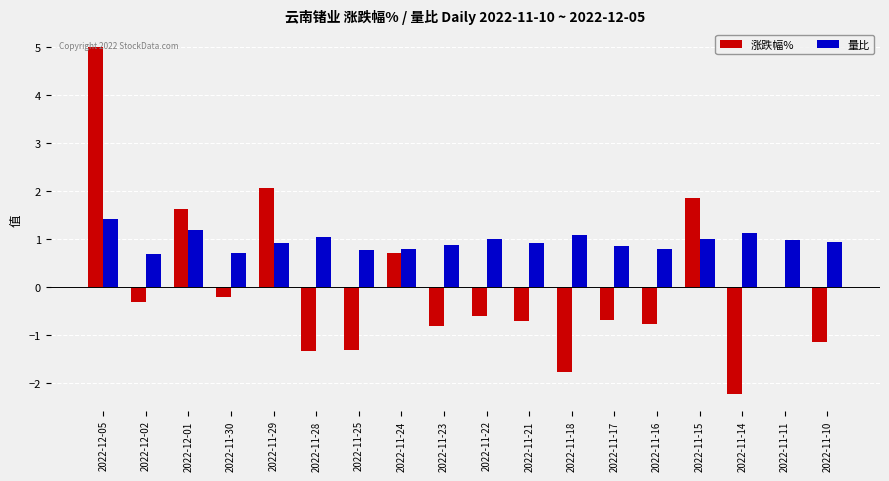

Between 2022-11-25 and 2022-11-11, which series saw the biggest shift?

涨跌幅%